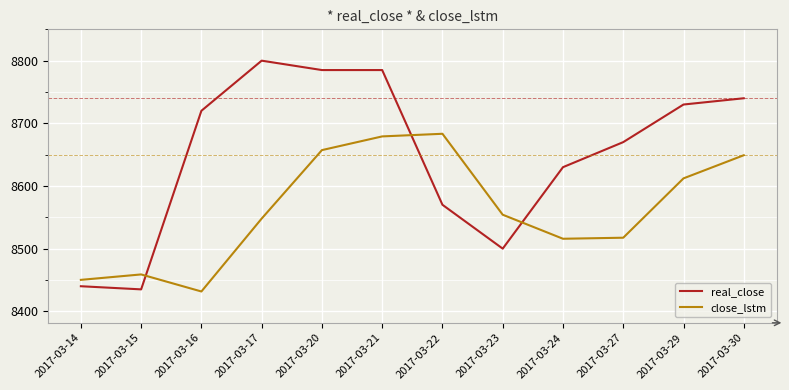

Which series has the widest spread of values?

real_close